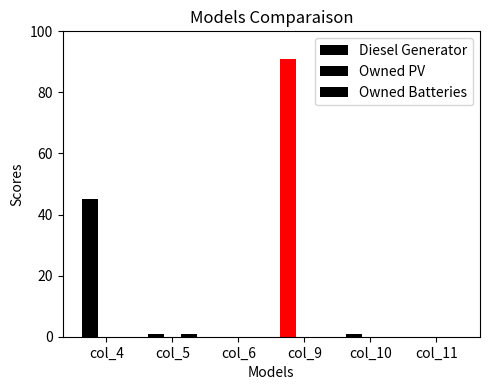

How many groups of bars are there?

6